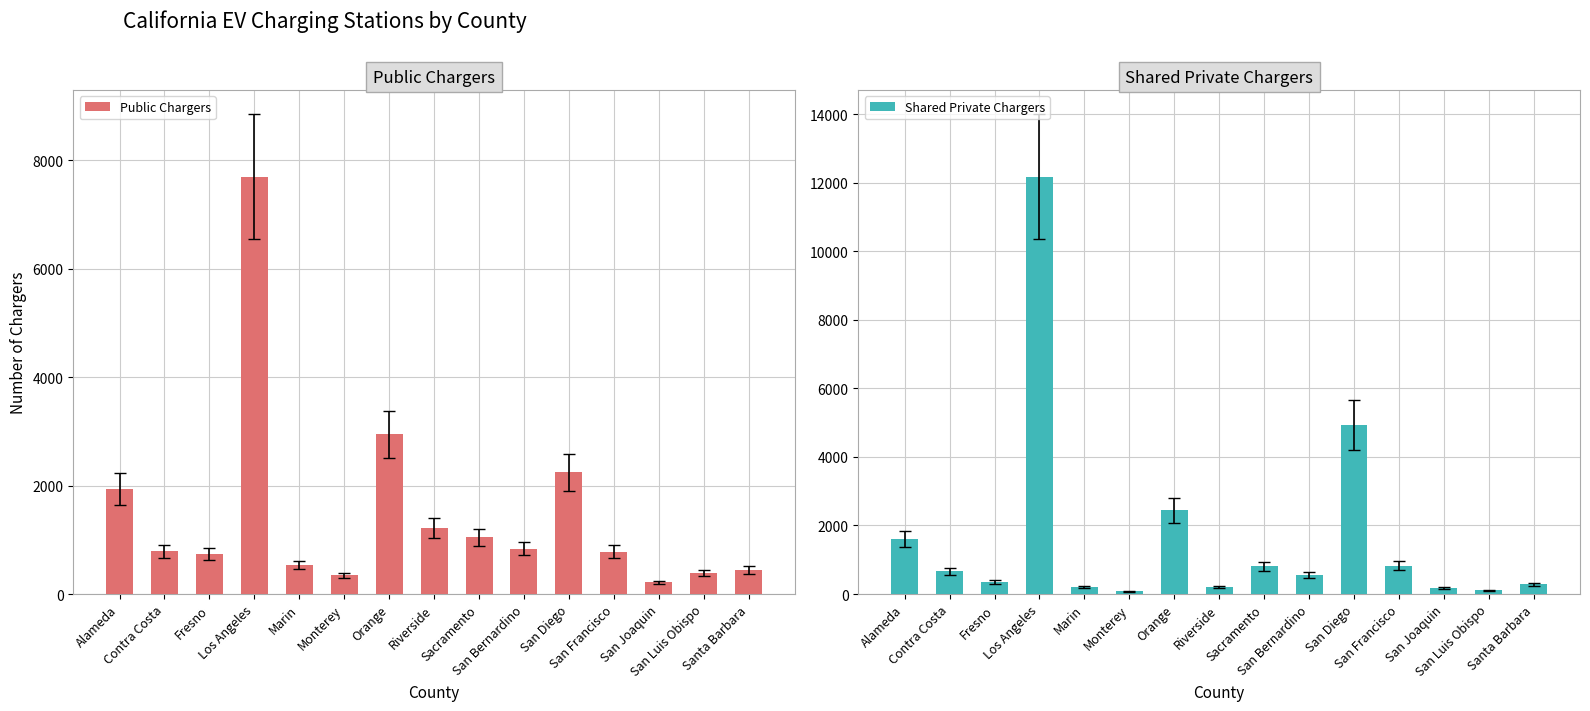

Which series has the largest range (max minus min)?

Shared Private Chargers